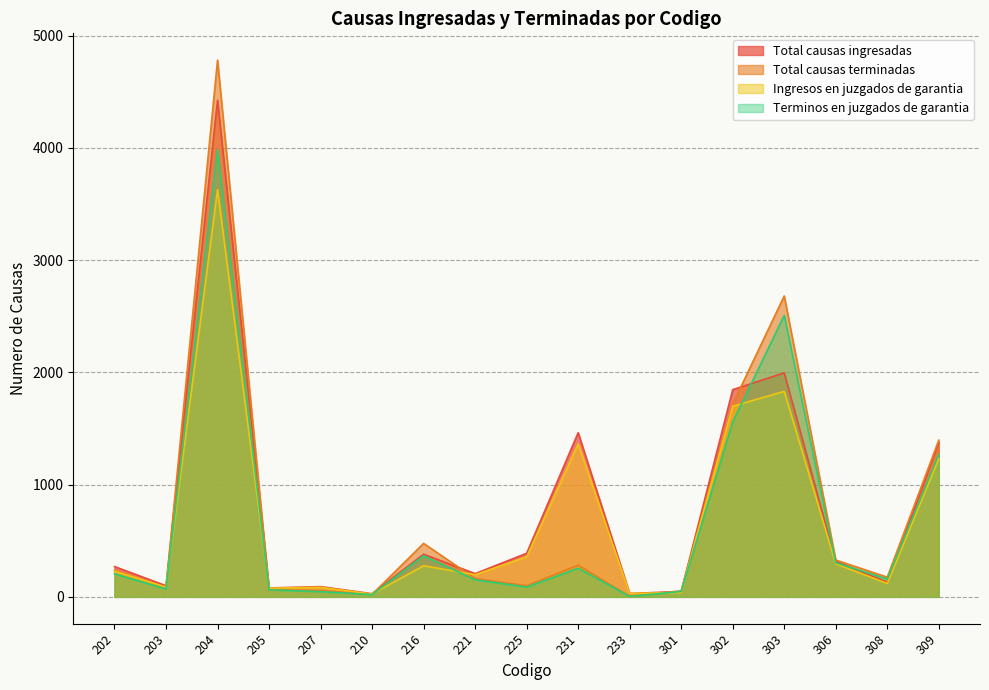

What is the value of the Total causas ingresadas point at the 11th from the left?

30